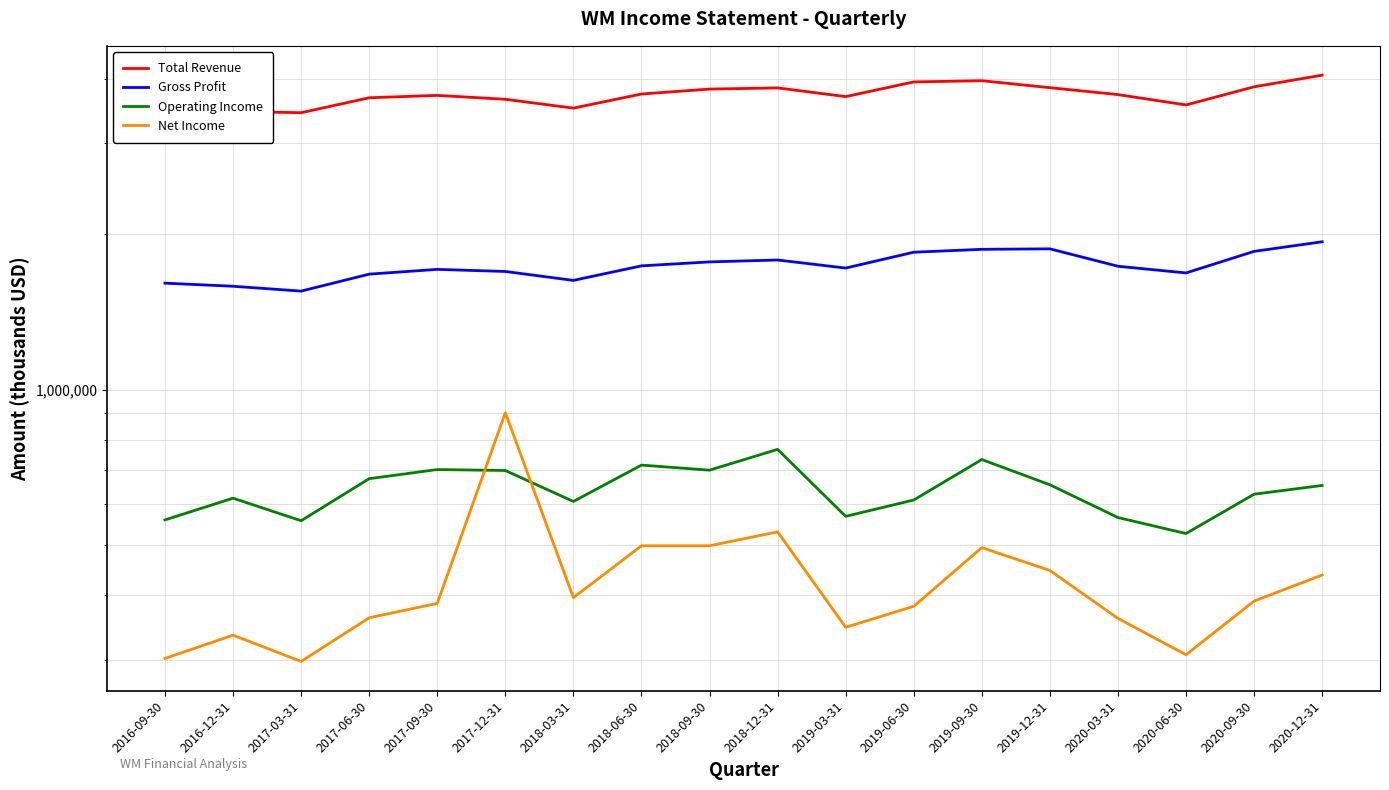

What position from the left is 2017-12-31?

6